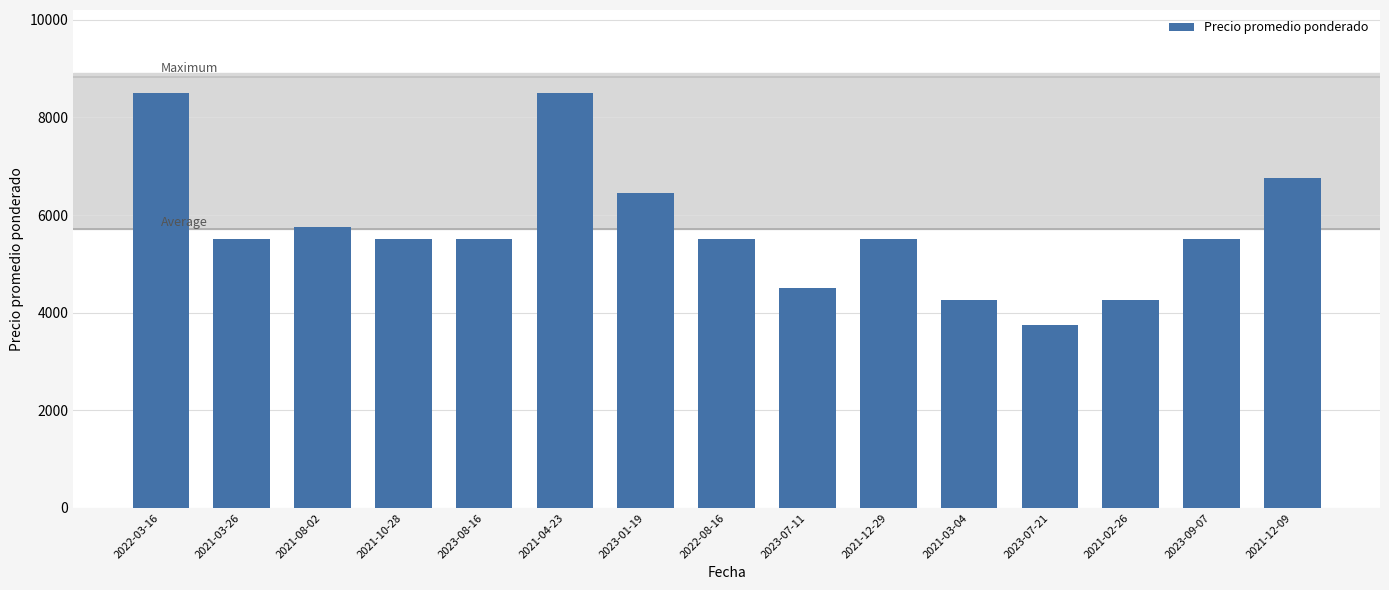

Is it true that the value at 2021-02-26 is 4250?

True